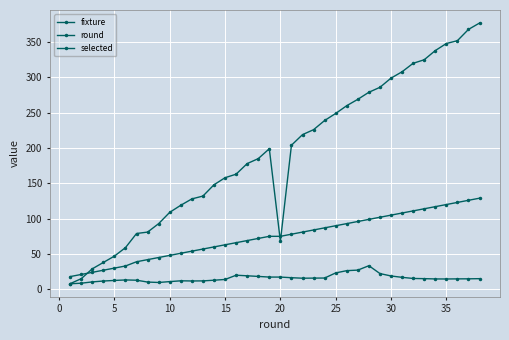

Count the number of categories in the chart.

38